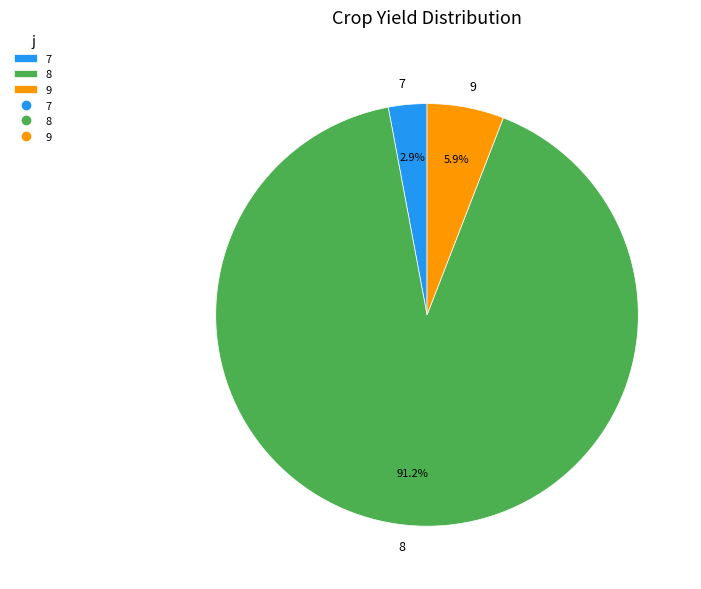

Does any single category account for the majority?

Yes